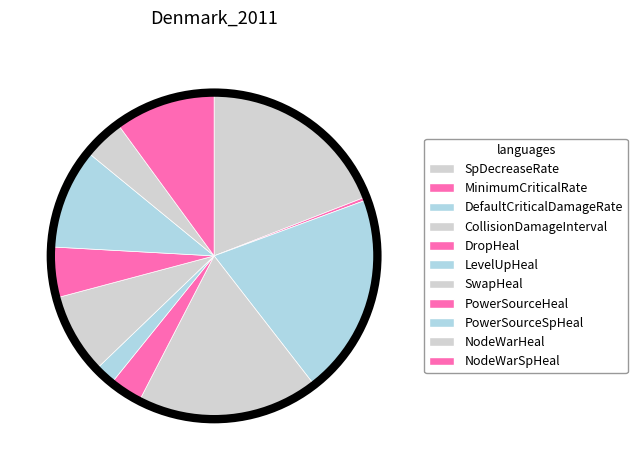

Rank the categories by value from highest to lowest.

DefaultCriticalDamageRate, SpDecreaseRate, CollisionDamageInterval, PowerSourceSpHeal, NodeWarSpHeal, SwapHeal, PowerSourceHeal, NodeWarHeal, DropHeal, LevelUpHeal, MinimumCriticalRate